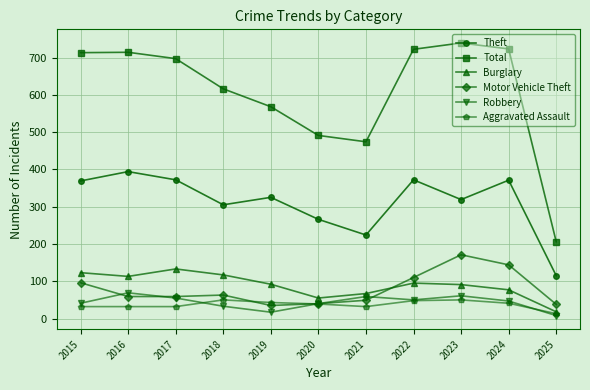

True or false: Robbery has a value of 17 at 2019.

True